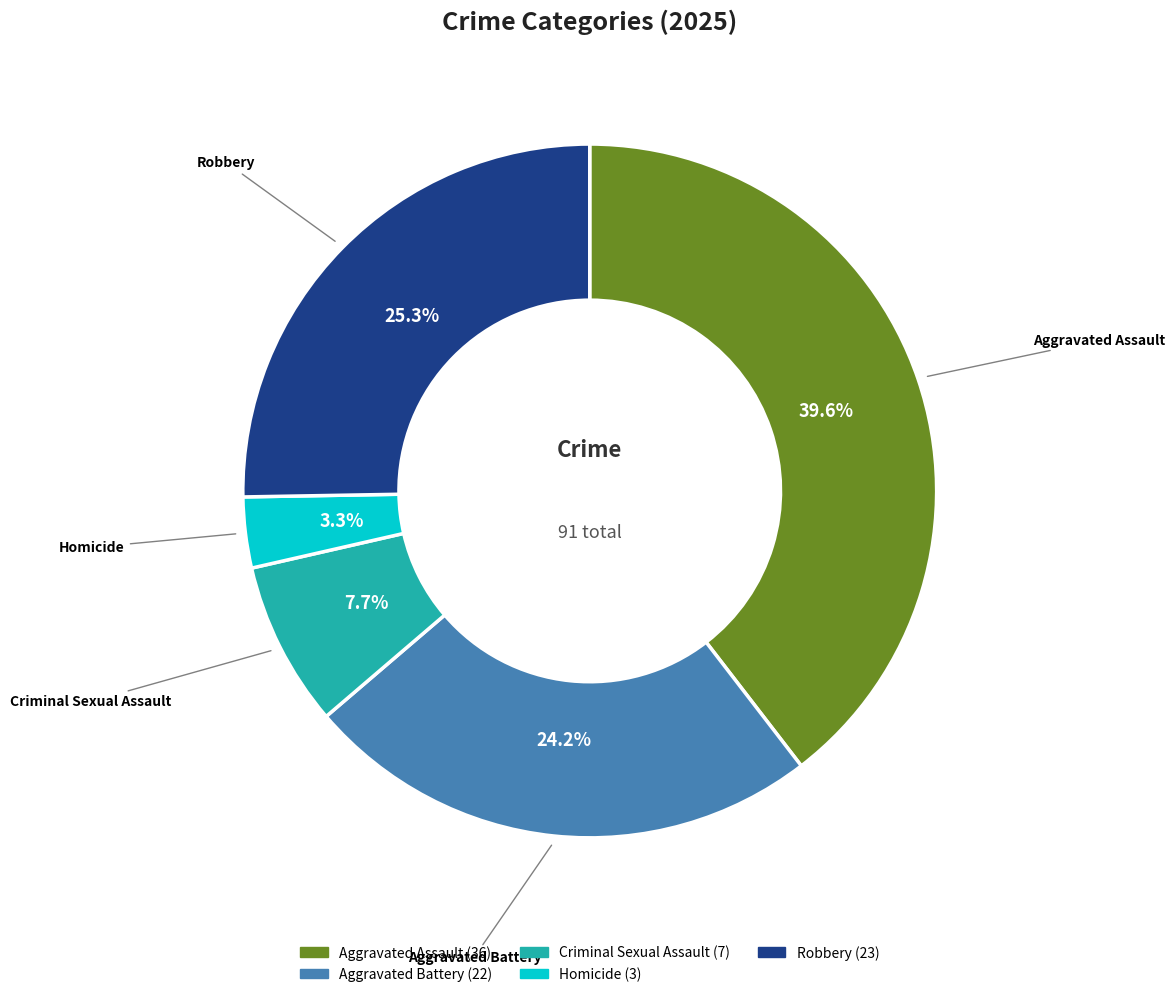

Is there a majority slice in this chart?

No